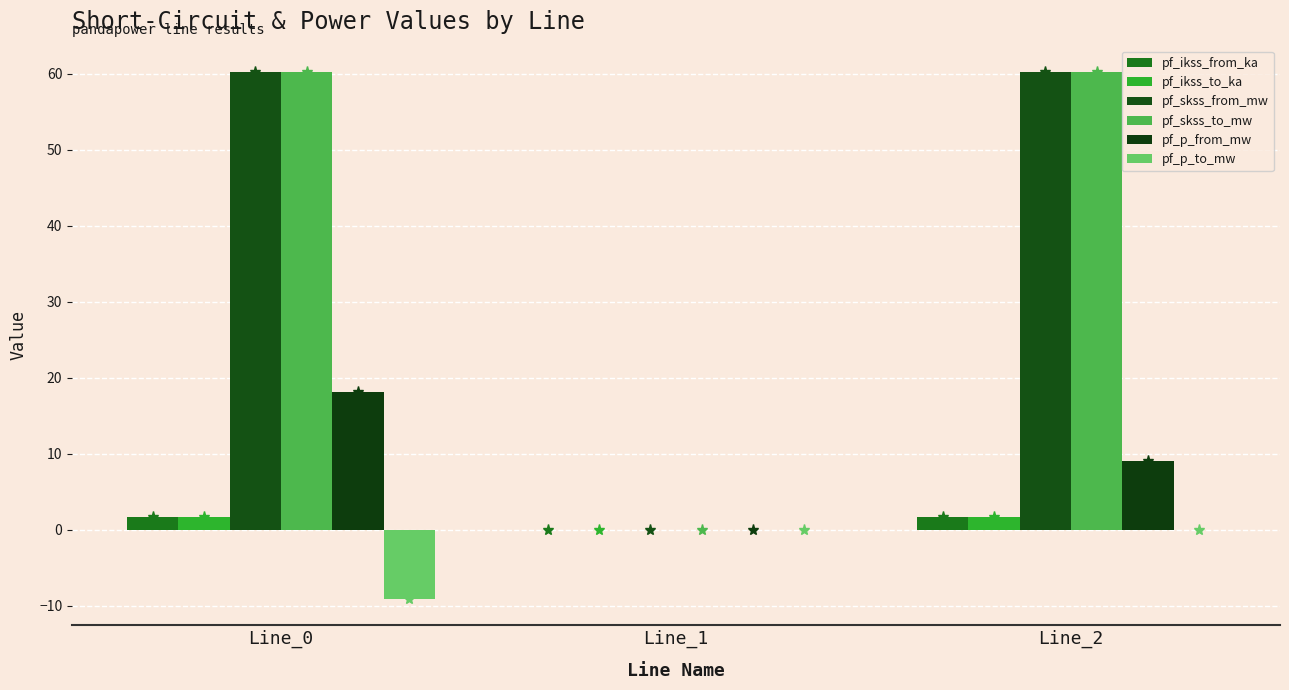

Does the chart contain stacked bars?

No